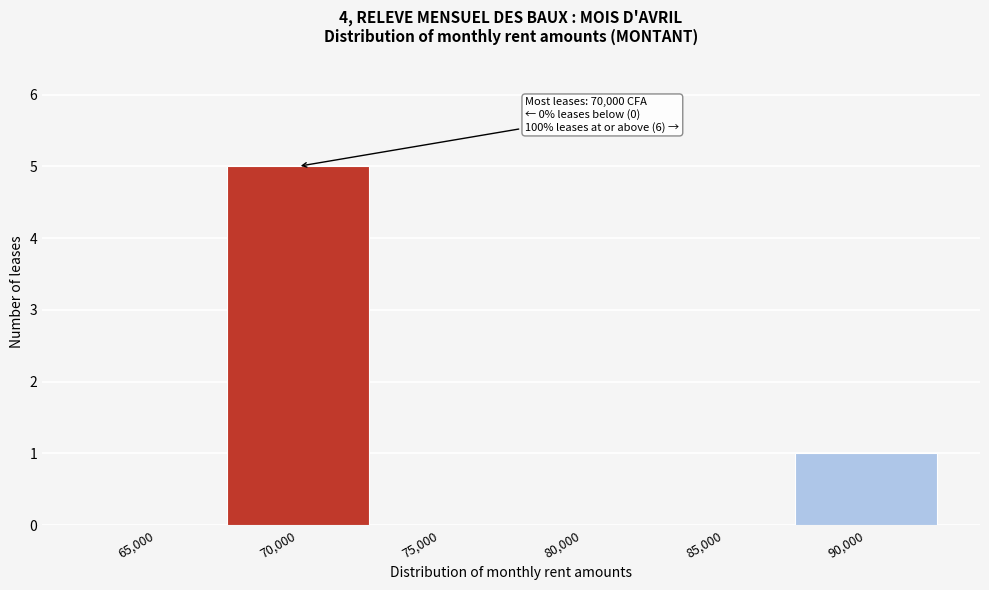

Reading right to left, what are all the values shown in this chart?

90,000=1	85,000=0	80,000=0	75,000=0	70,000=5	65,000=0